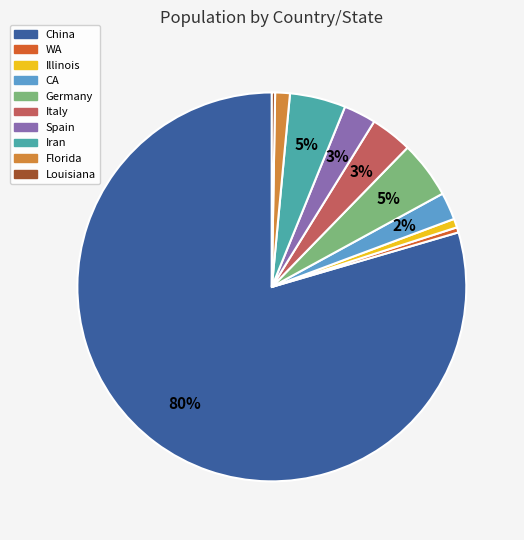

To the nearest percent, what is the difference between the Florida and CA slice percentages?

1%